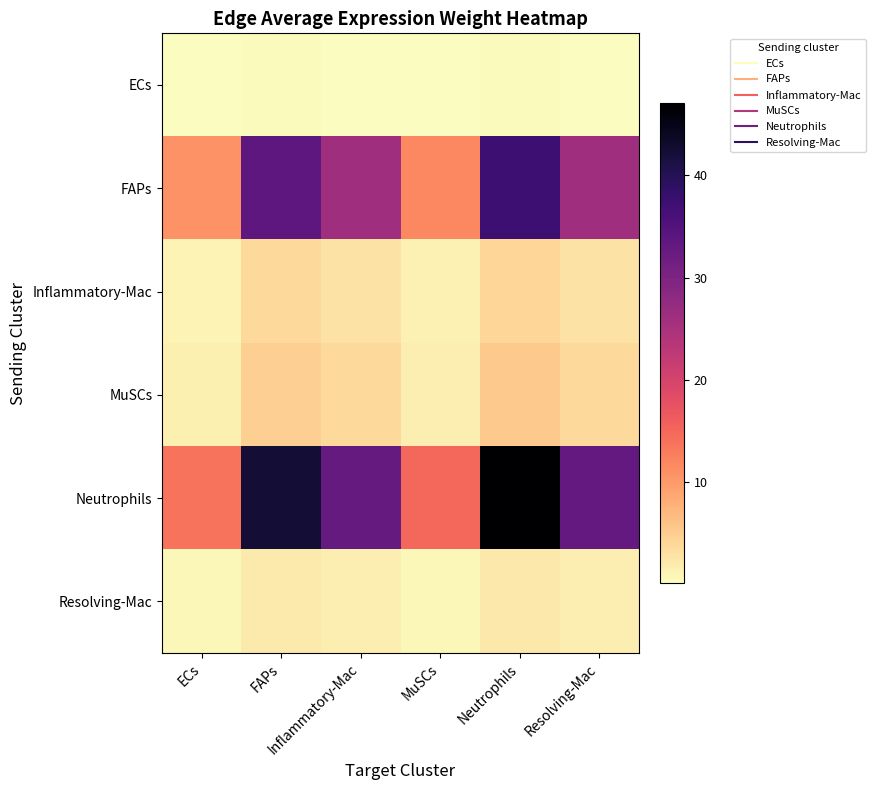

At which category is the sum across all series the highest?

Neutrophils